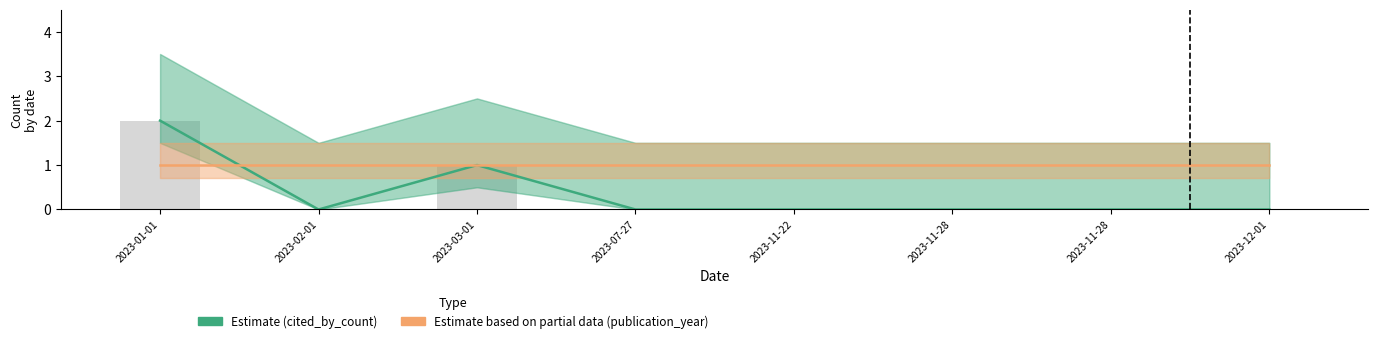

Where is publication_year (Partial Estimate) nearest to the value 1?

2023-01-01